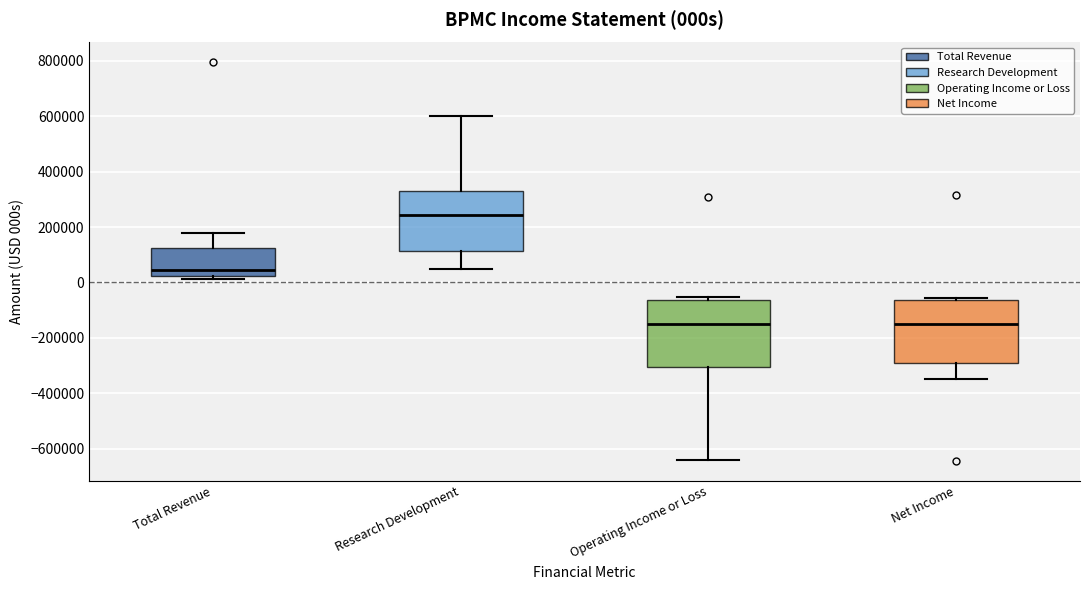

Where does the median line of the box for Total Revenue sit on the y-axis? The values are not printed on the chart, so give them approximately, as read against the axis.

40000